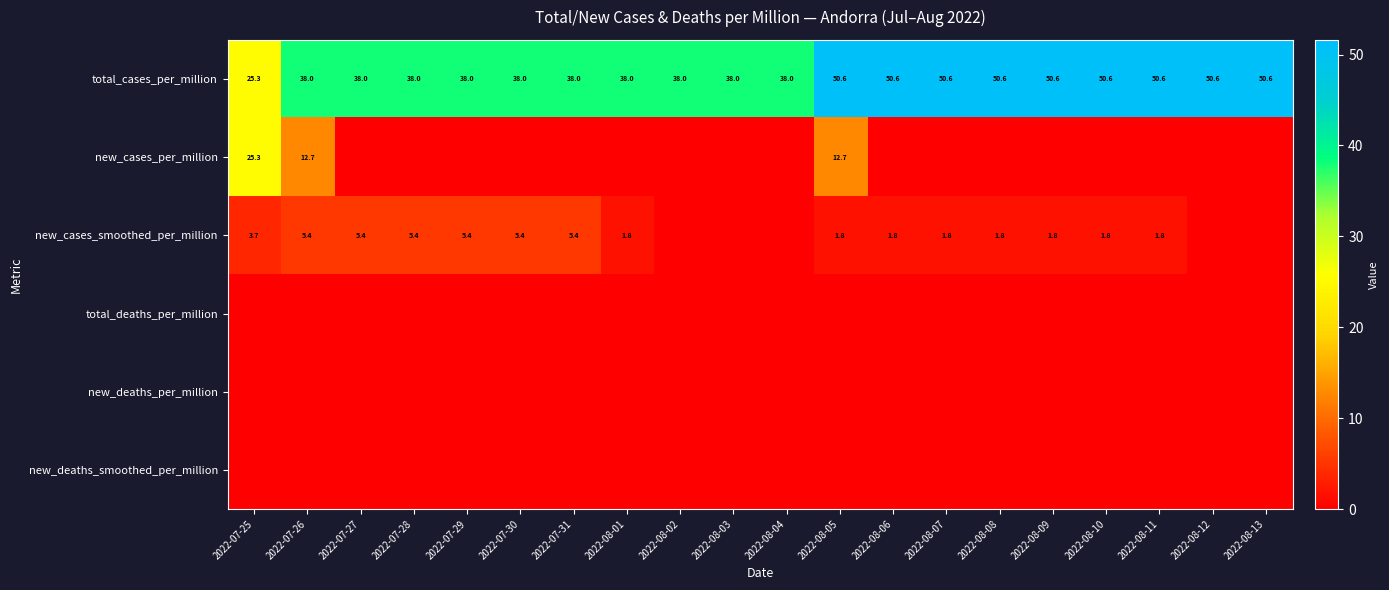

The value of new_cases_smoothed_per_million at 2022-08-07 is 1.8. True or false?

True